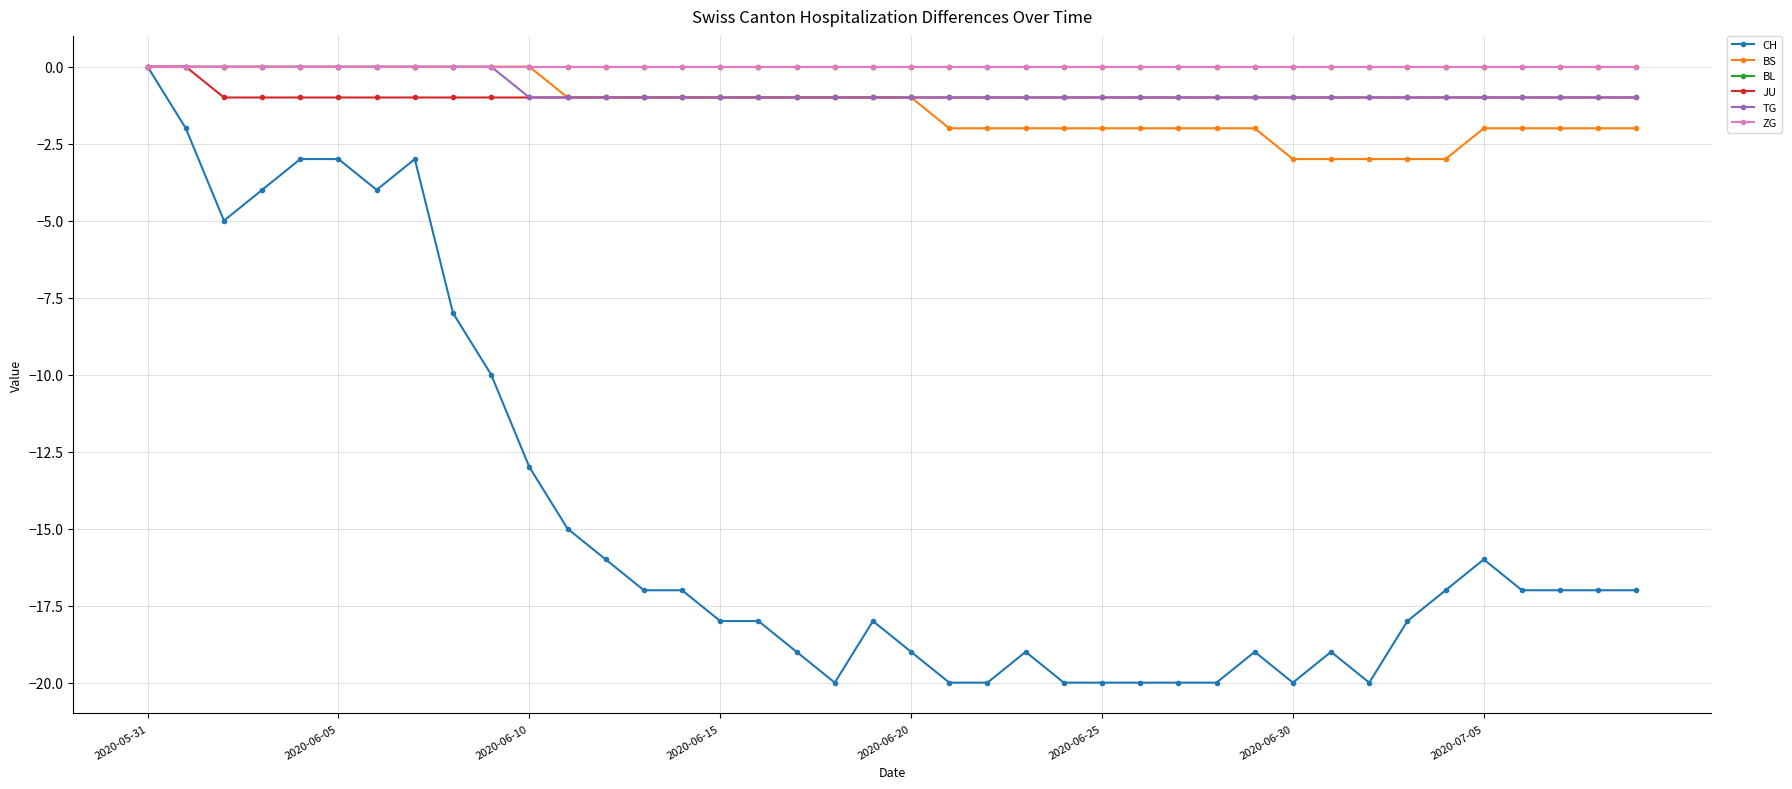

How many BS values are between -2 and 0?

35